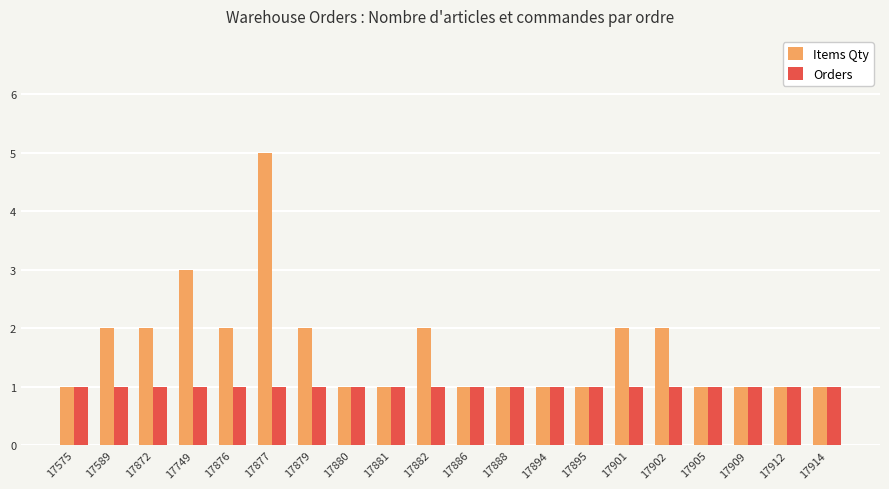

What is the highest value of the Orders series?

1